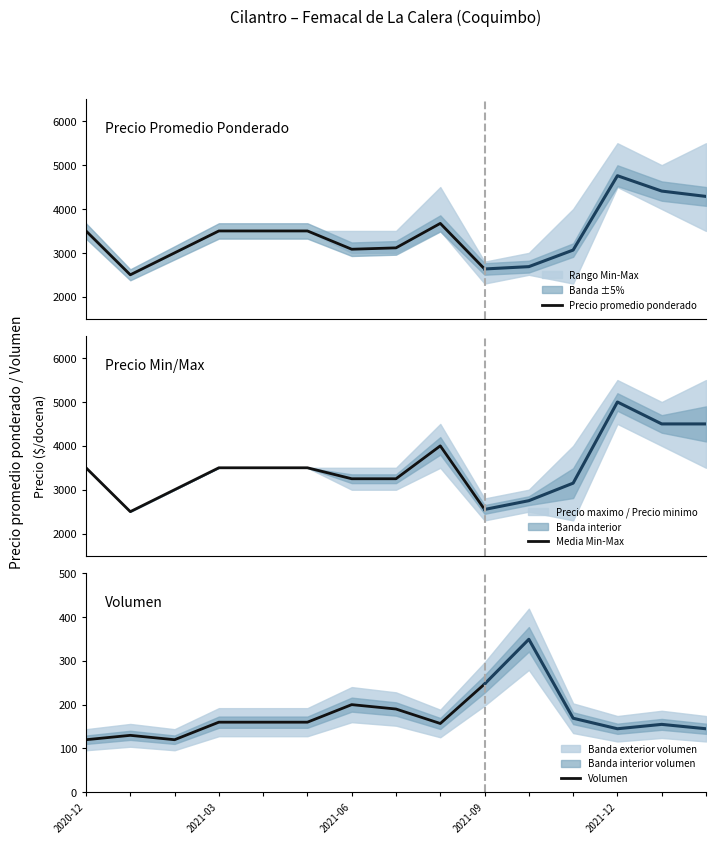

Which series has the largest total across all categories?

Media Min-Max